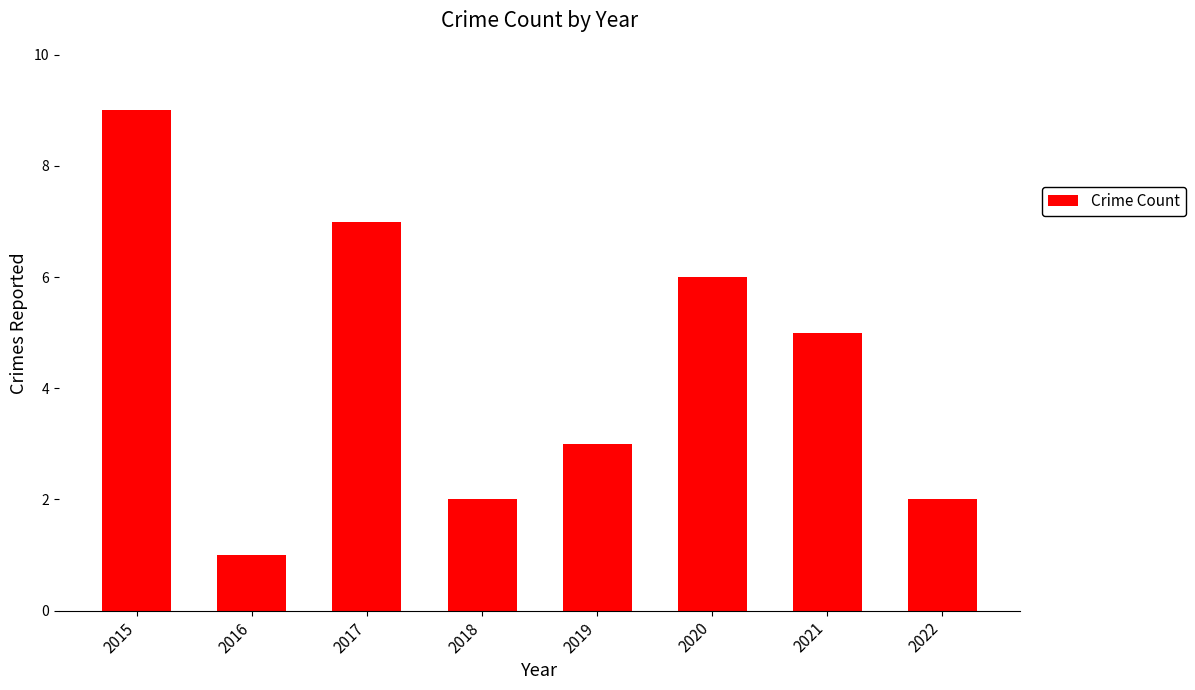

How many values are below 5?

4